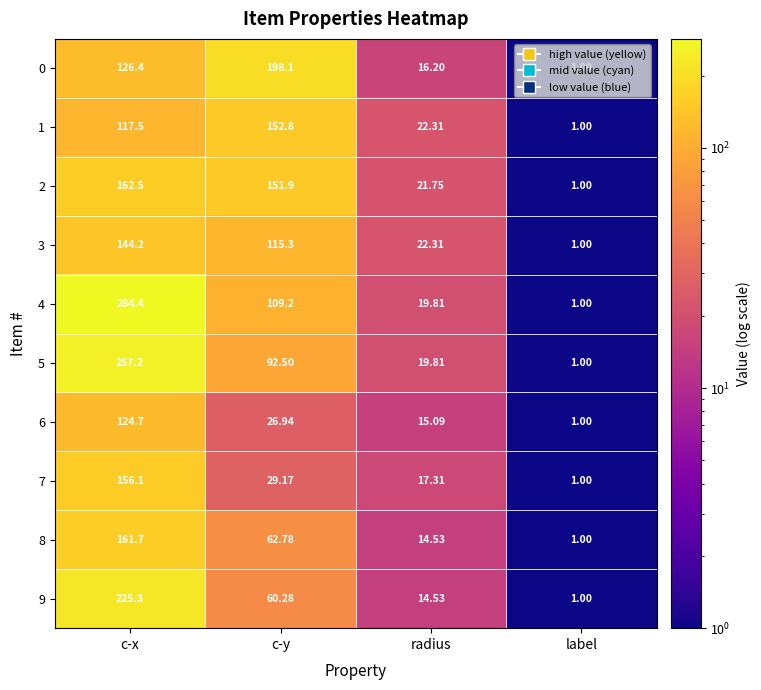

What is the greatest value displayed?

284.4